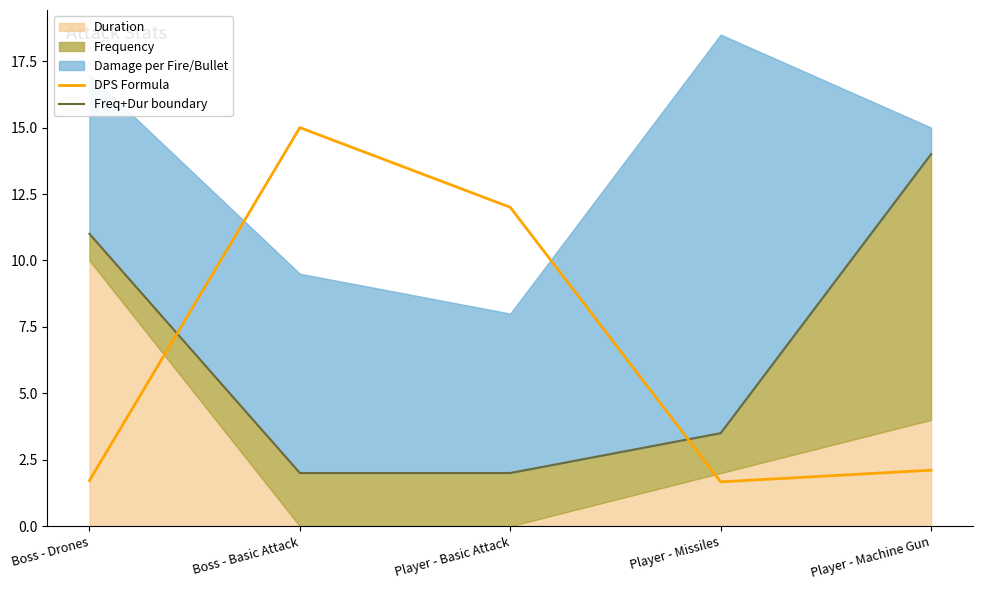

Reading left to right, what are all the values shown in this chart?

DPS Formula: Boss - Drones=1.7	Boss - Basic Attack=15.0	Player - Basic Attack=12.0	Player - Missiles=1.7	Player - Machine Gun=2.1
Freq+Dur boundary: Boss - Drones=11.0	Boss - Basic Attack=2.0	Player - Basic Attack=2.0	Player - Missiles=3.5	Player - Machine Gun=14.0